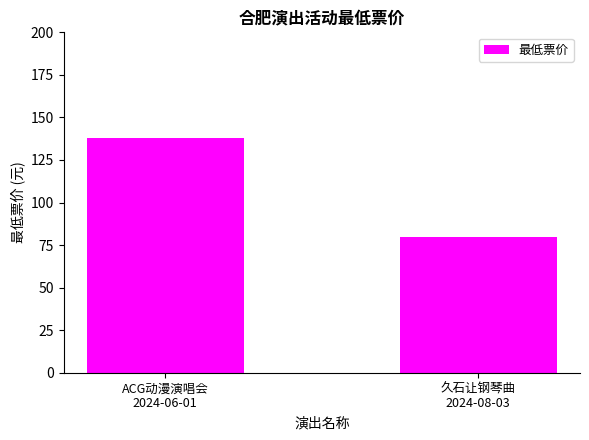

What is the change in value from ACG动漫演唱会
2024-06-01 to 久石让钢琴曲
2024-08-03?

-58